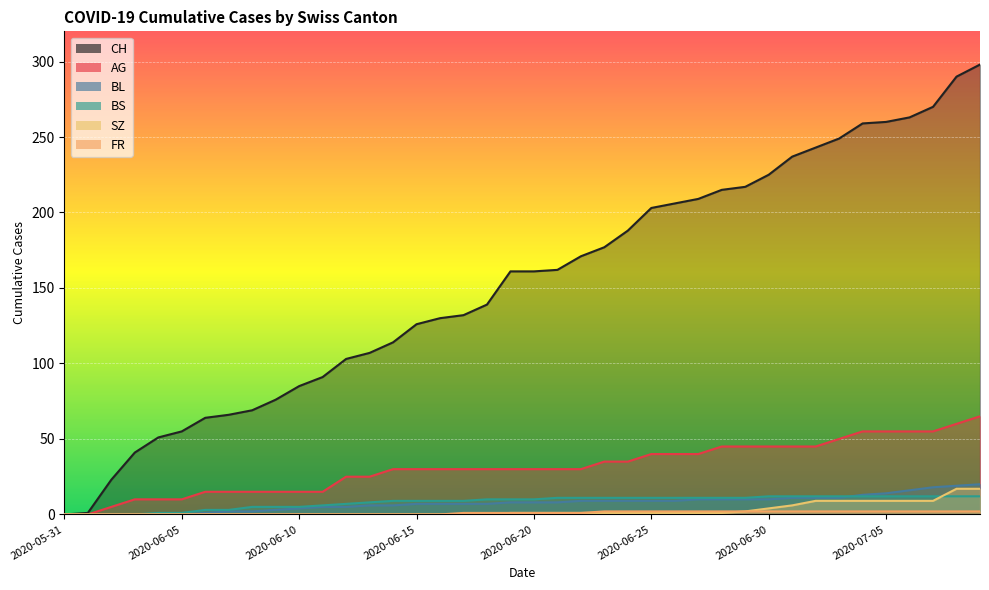

What is the average value of the BL series?

8